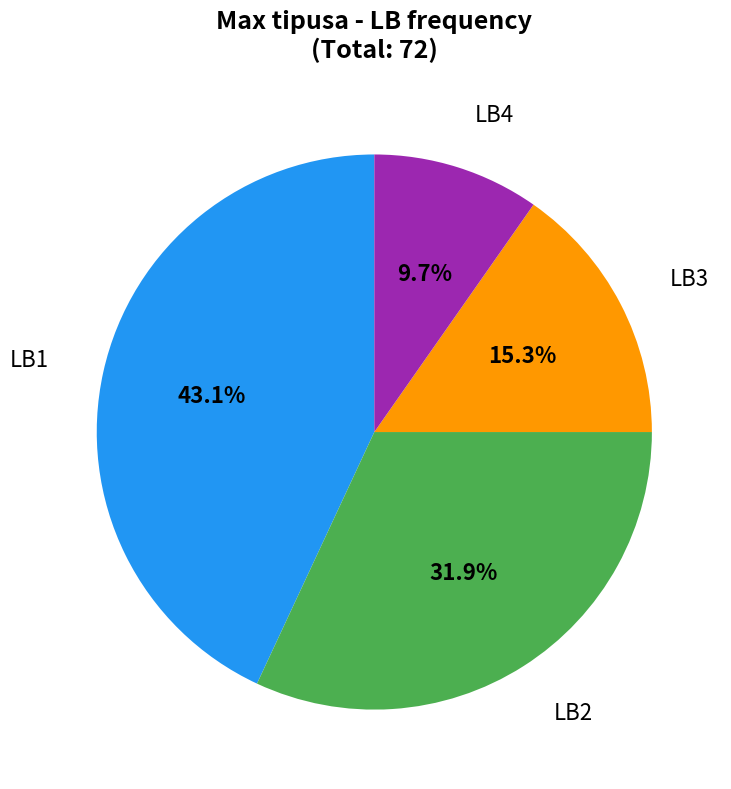

Which has a higher value, LB3 or LB1?

LB1